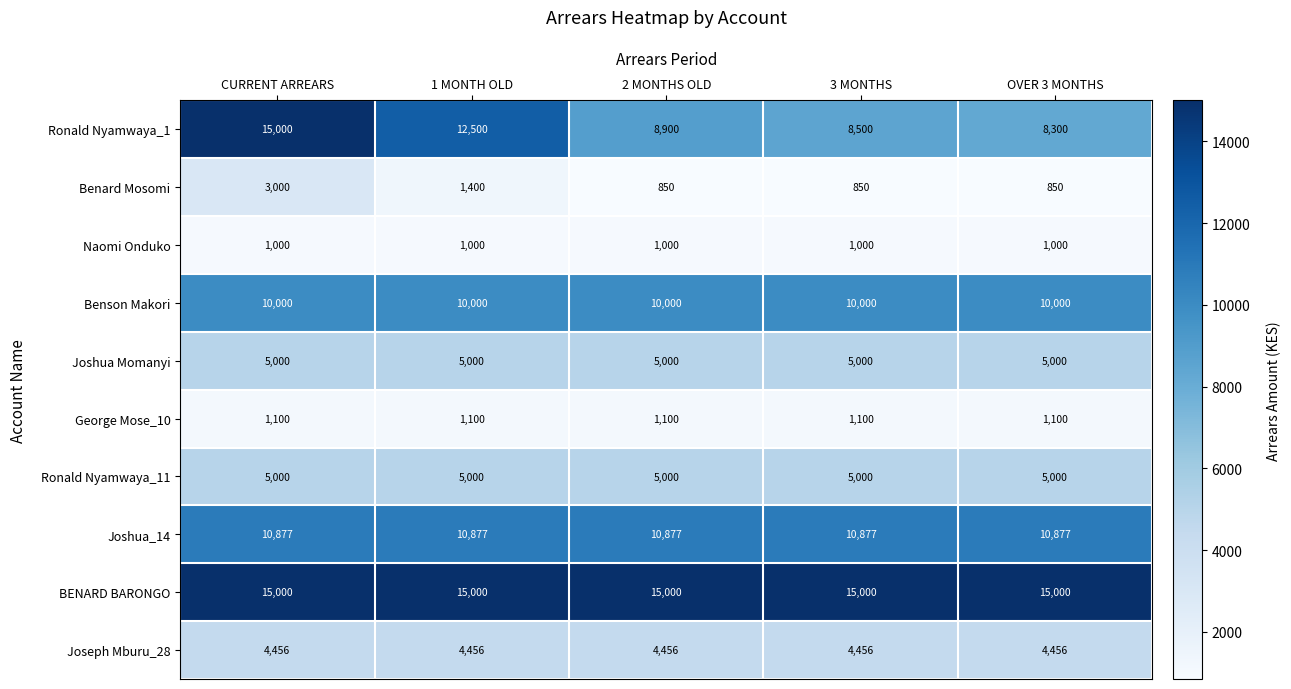

What is the average value of the Ronald Nyamwaya_11 series?

5000